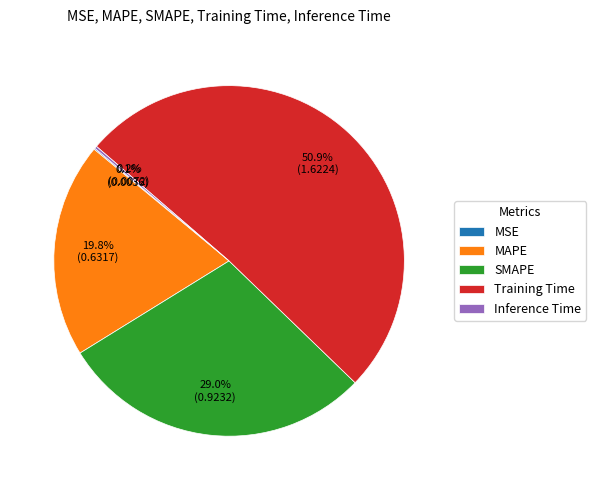

Do SMAPE and MAPE together represent more than half of the pie?

No